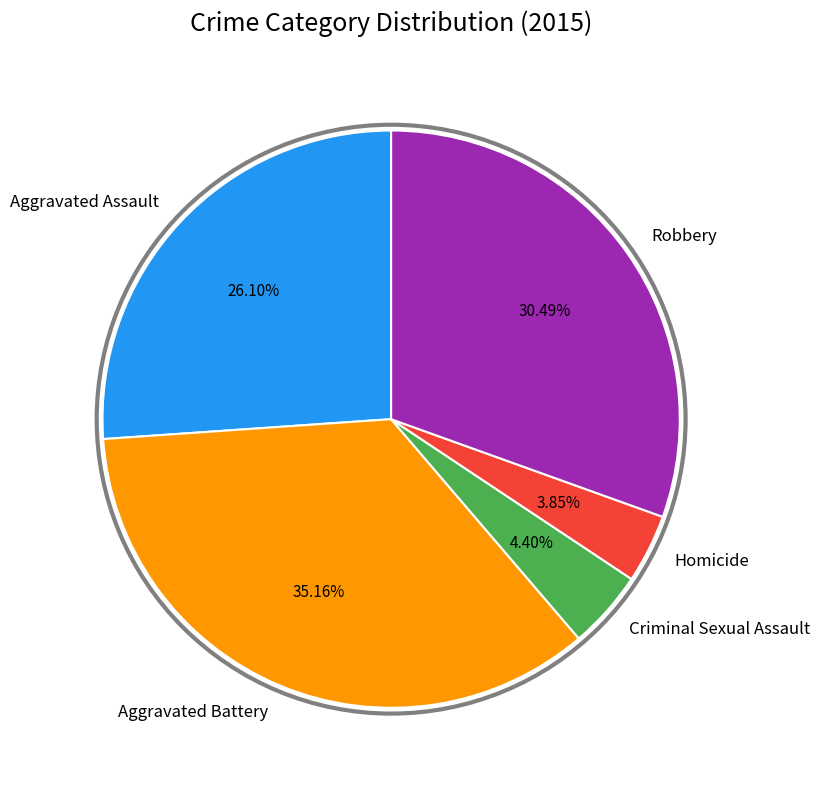

Between Homicide and Aggravated Battery, which is larger?

Aggravated Battery